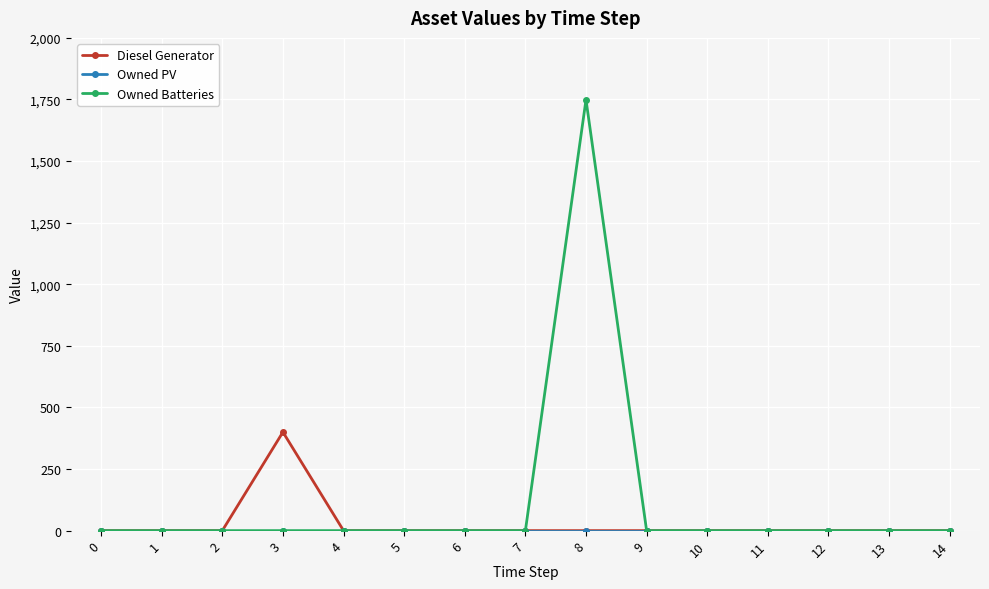

True or false: Owned Batteries has more than 0 interior local peaks.

True